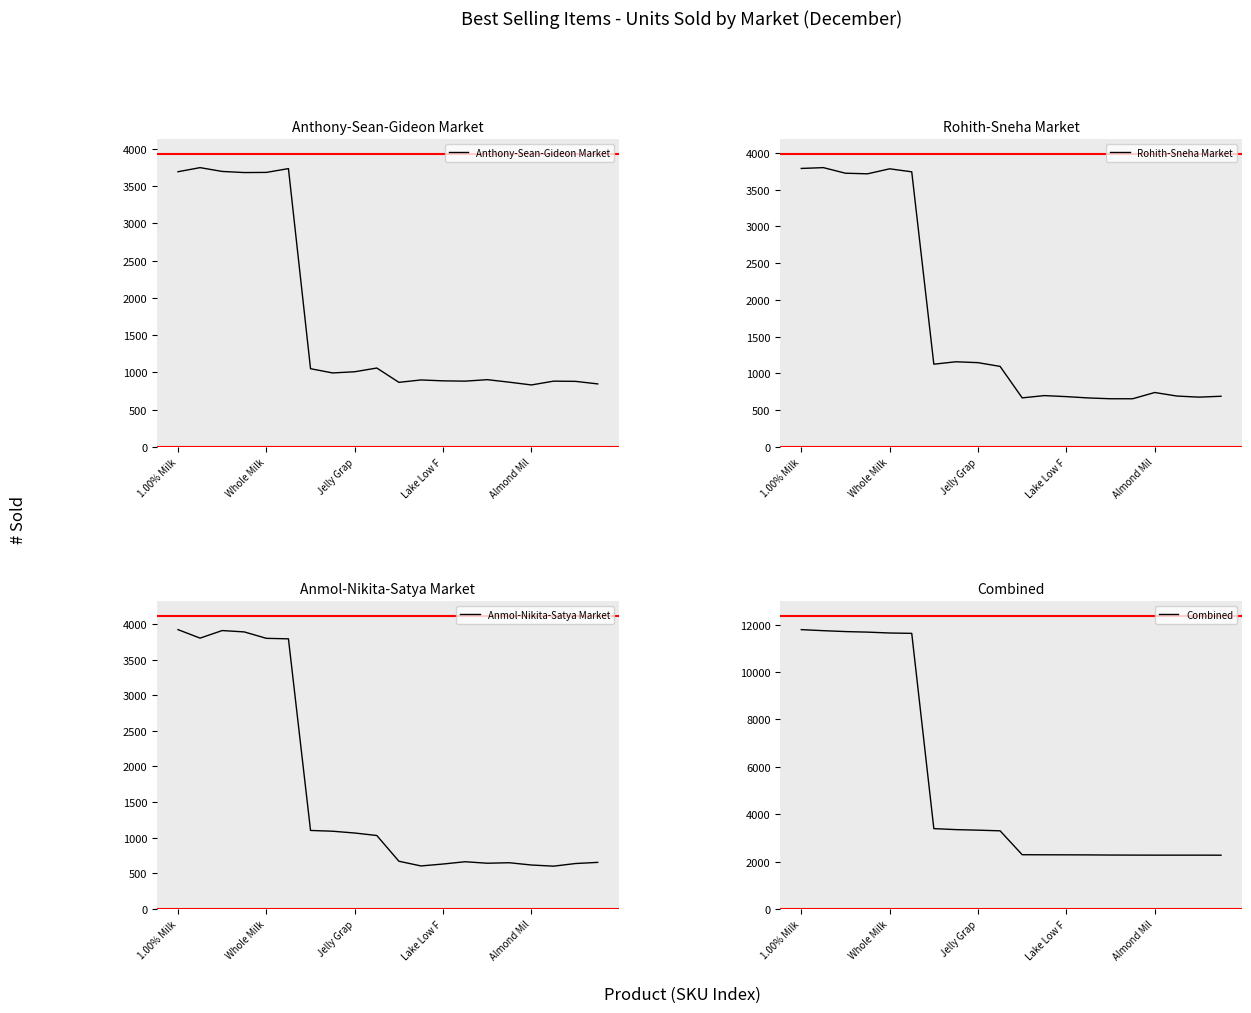

At which label is Anthony-Sean-Gideon Market closest to 2289?

9